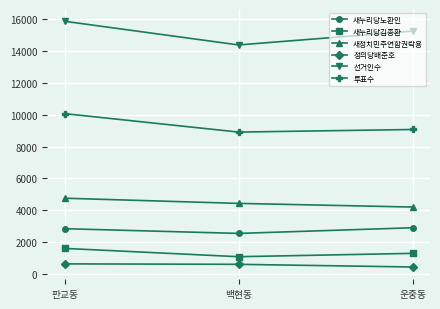

What are all the series names shown in the legend?

새누리당노환인, 새누리당김종환, 새정치민주연합권락용, 정의당배준호, 선거인수, 투표수